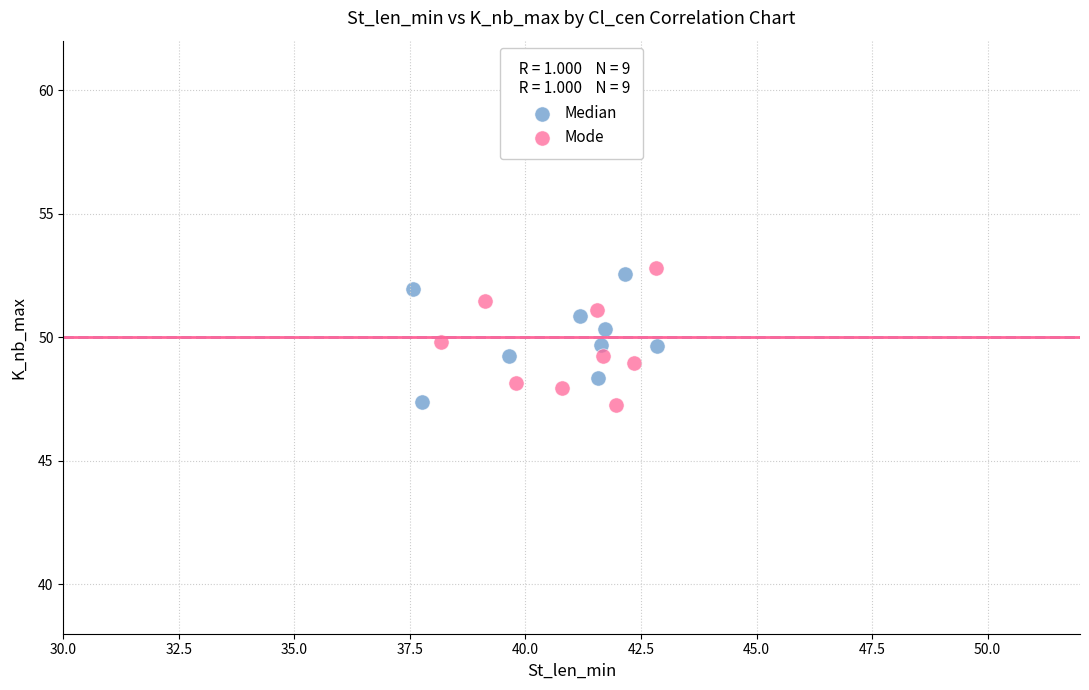

Which series has the largest Y range (max minus min)?

Mode